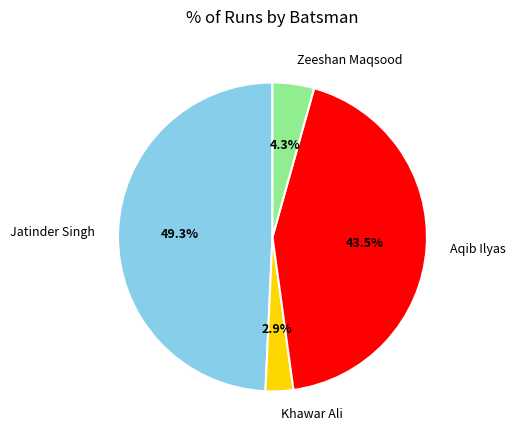

How much of the chart is everything except Aqib Ilyas?

56.5%